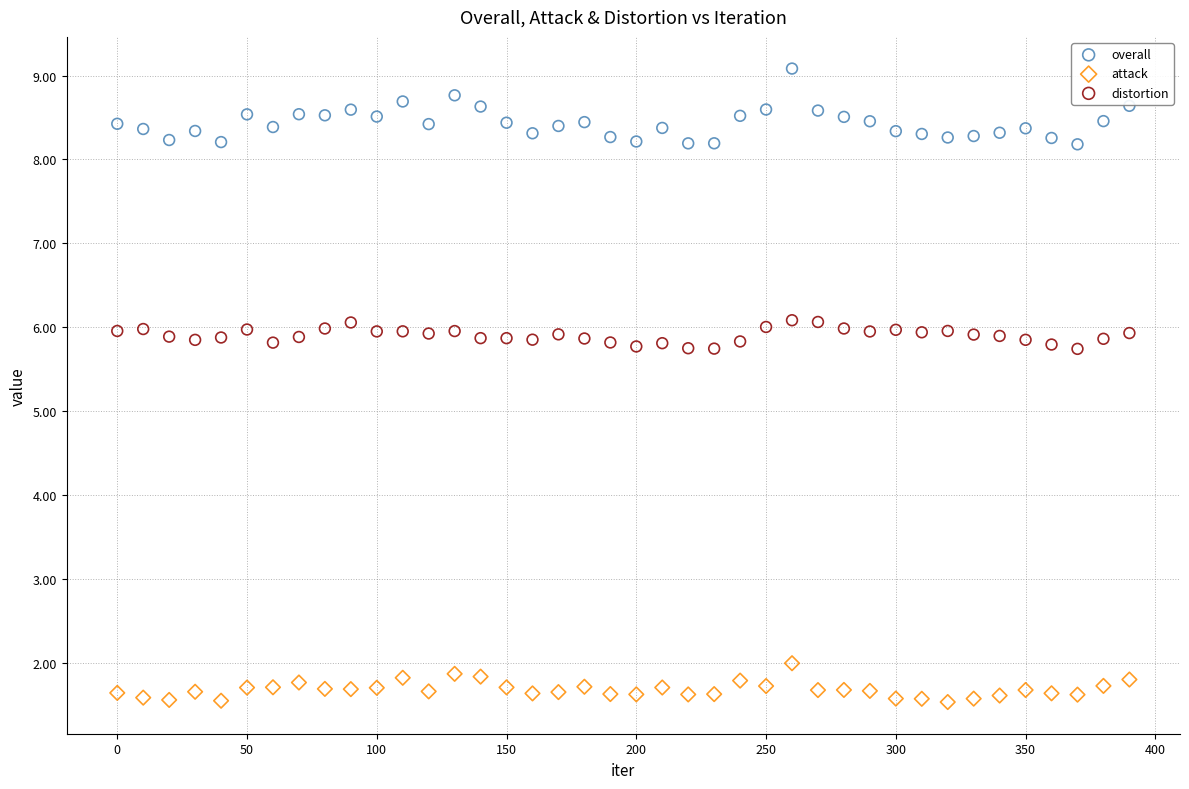

Across all data points, what is the range of X values (max minus min)?

390.0